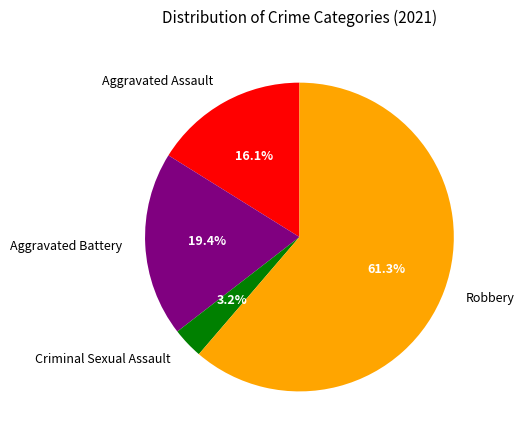

Rank the categories by value from lowest to highest.

Criminal Sexual Assault, Aggravated Assault, Aggravated Battery, Robbery